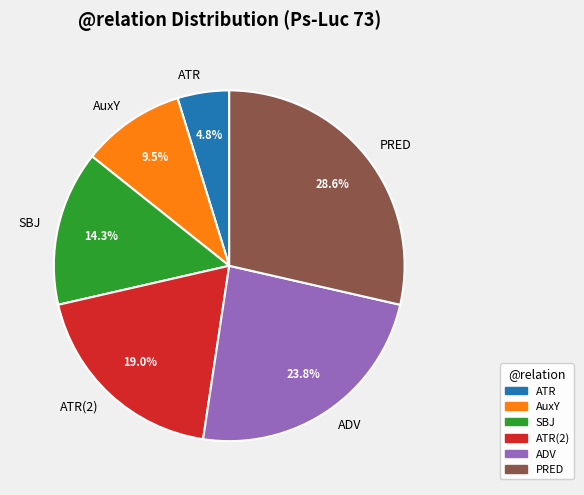

How many slices are in this pie chart?

6